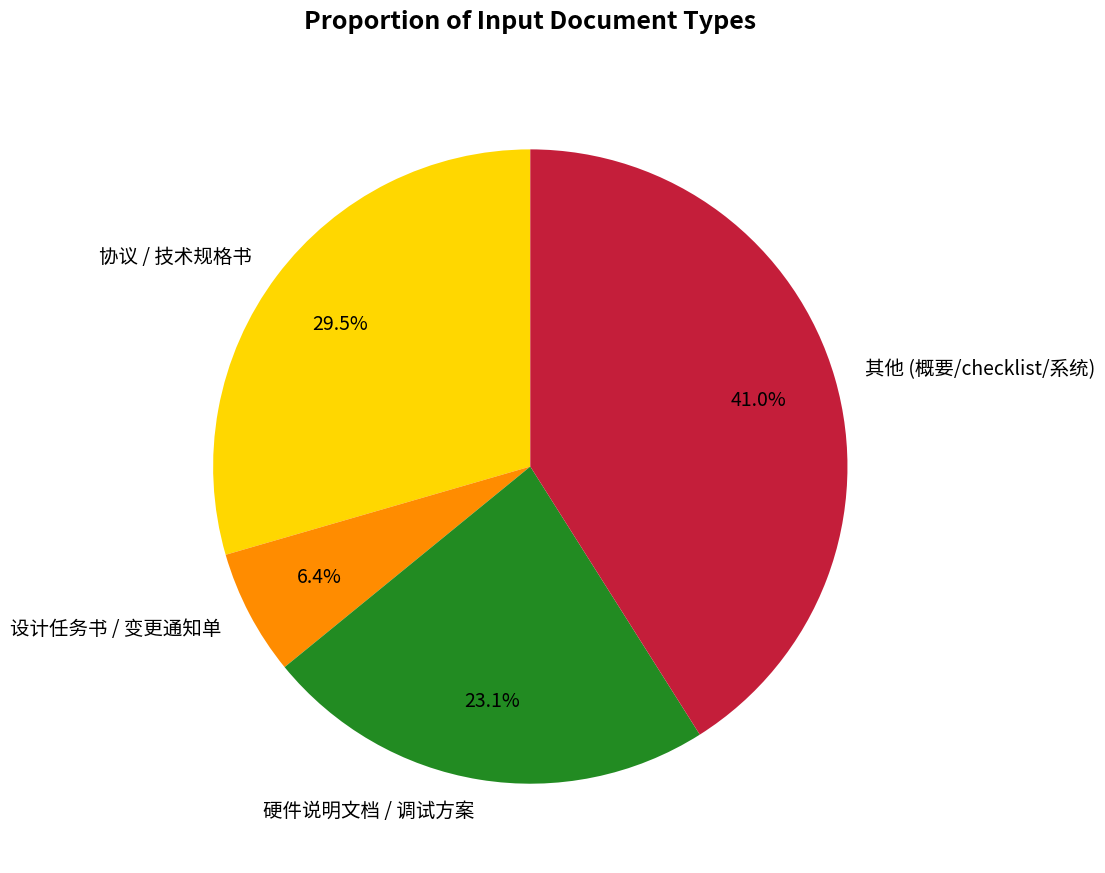

What is the ratio of the value at 其他 (概要/checklist/系统) to the value at 协议 / 技术规格书?

1.4